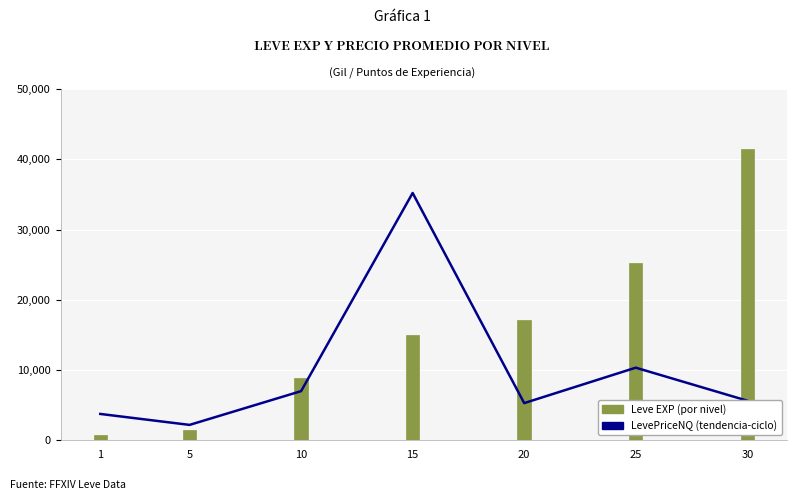

How many data points in LevePriceNQ (tendencia-ciclo) are above 5634?

4